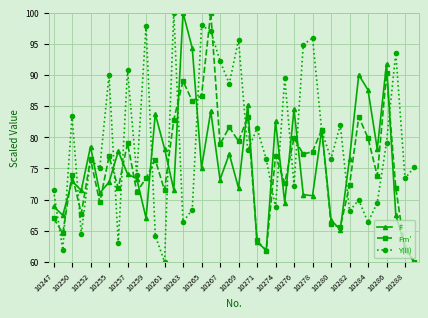

What is the value of the Y(II) point at the 5th from the left?

76.4